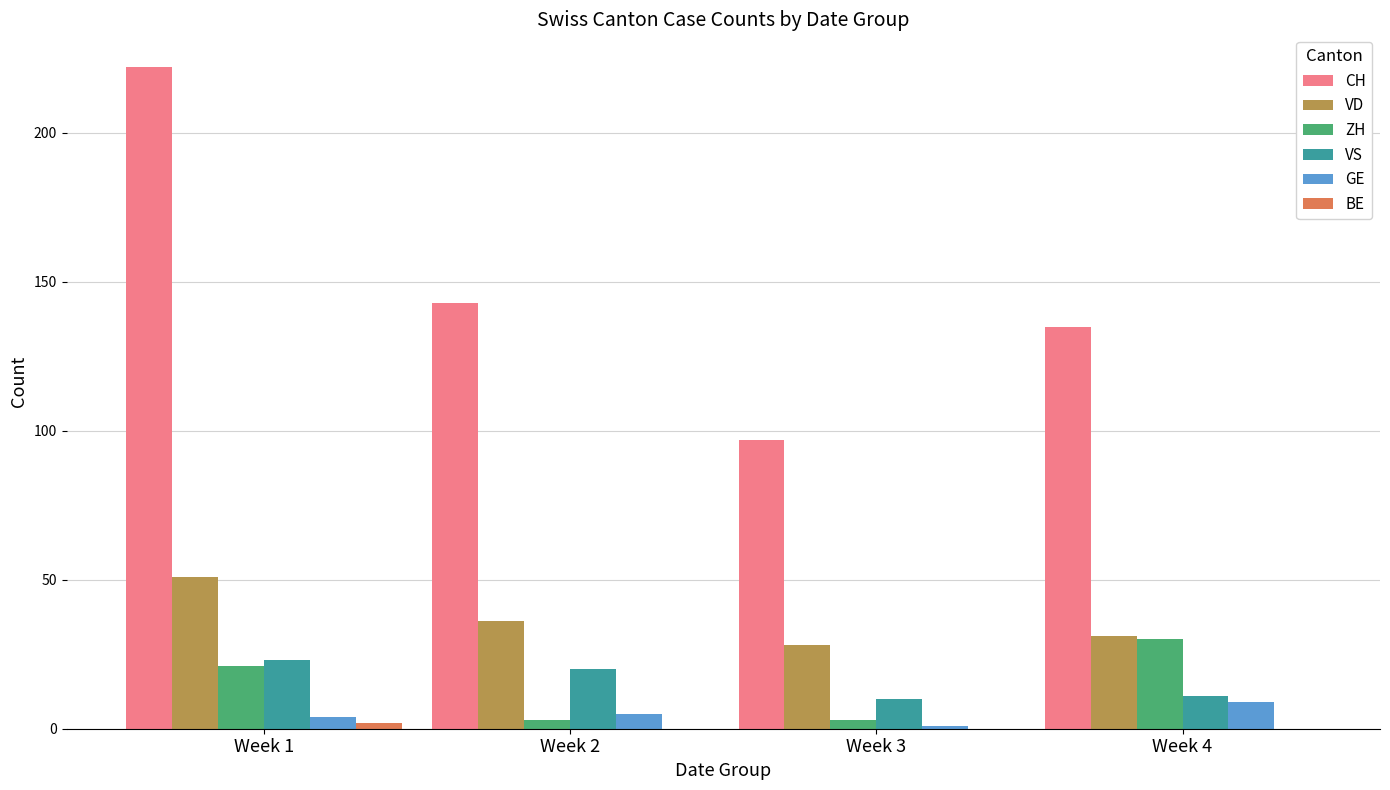

Between Week 1 and Week 3, which series saw the biggest shift?

CH